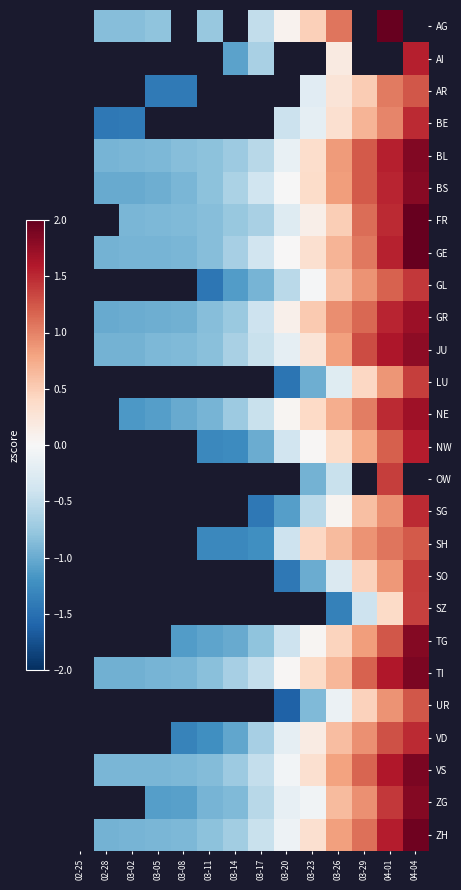

How many data points does each series have?

14